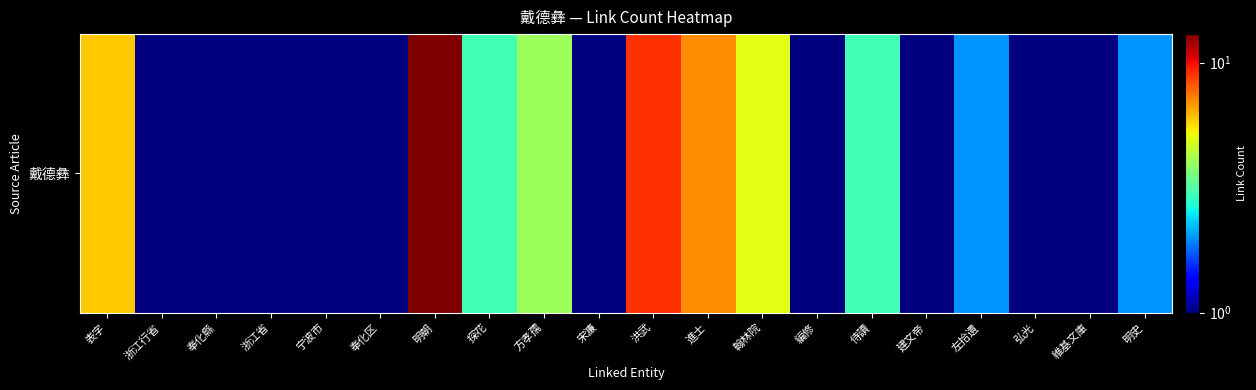

Which label corresponds to the smallest value in the chart?

浙江行省